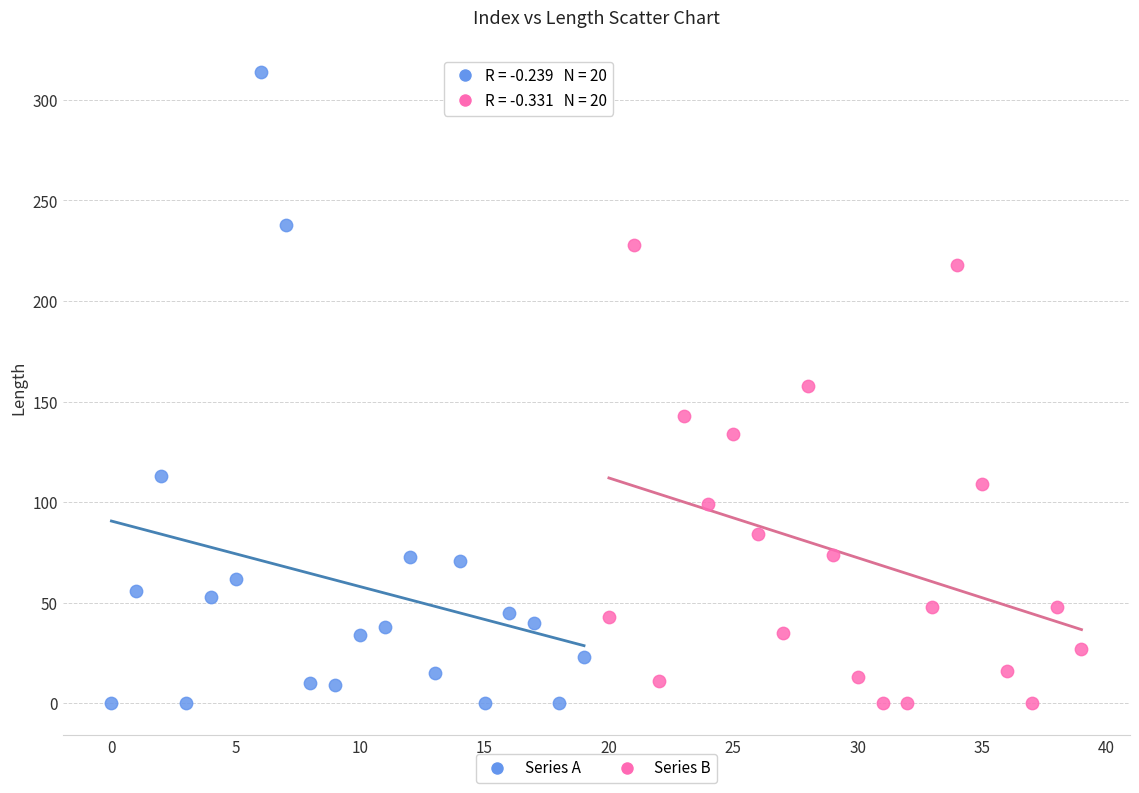

Which series reaches the maximum Y coordinate?

Series A